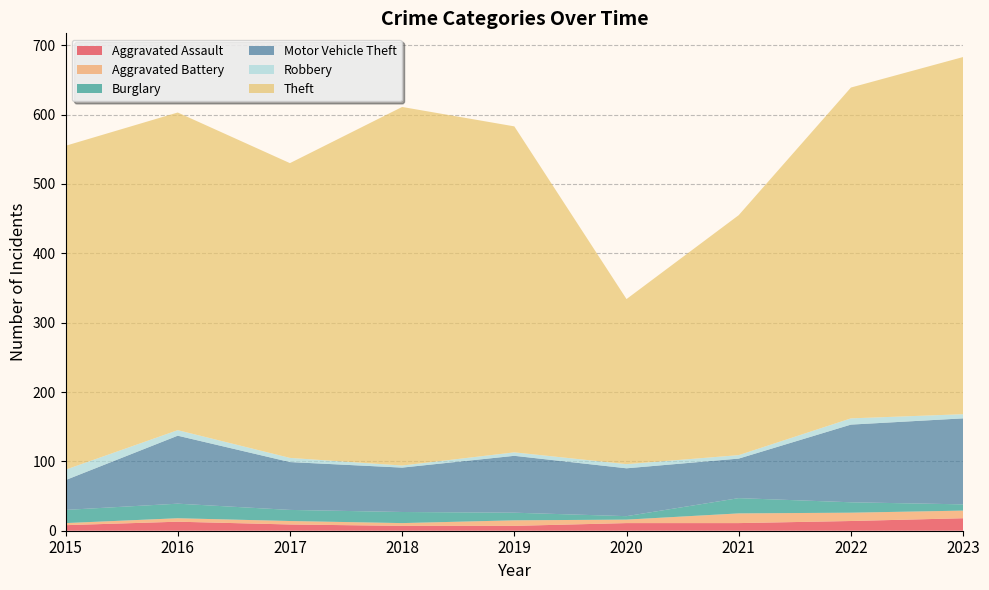

Reading left to right, what are all the values shown in this chart?

Aggravated Assault: 2015=8	2016=13	2017=9	2018=7	2019=7	2020=11	2021=11	2022=14	2023=18
Aggravated Battery: 2015=3	2016=5	2017=5	2018=4	2019=8	2020=5	2021=14	2022=12	2023=11
Burglary: 2015=19	2016=21	2017=16	2018=16	2019=11	2020=5	2021=22	2022=15	2023=9
Motor Vehicle Theft: 2015=43	2016=98	2017=69	2018=64	2019=82	2020=69	2021=57	2022=112	2023=124
Robbery: 2015=15	2016=8	2017=6	2018=3	2019=5	2020=6	2021=5	2022=9	2023=6
Theft: 2015=467	2016=458	2017=425	2018=517	2019=470	2020=238	2021=346	2022=477	2023=515